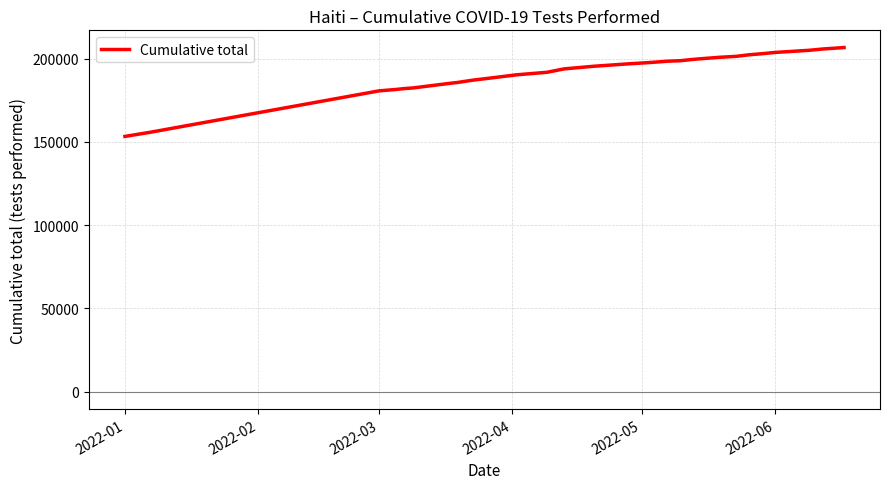

What is the difference between the maximum and minimum values?

53340